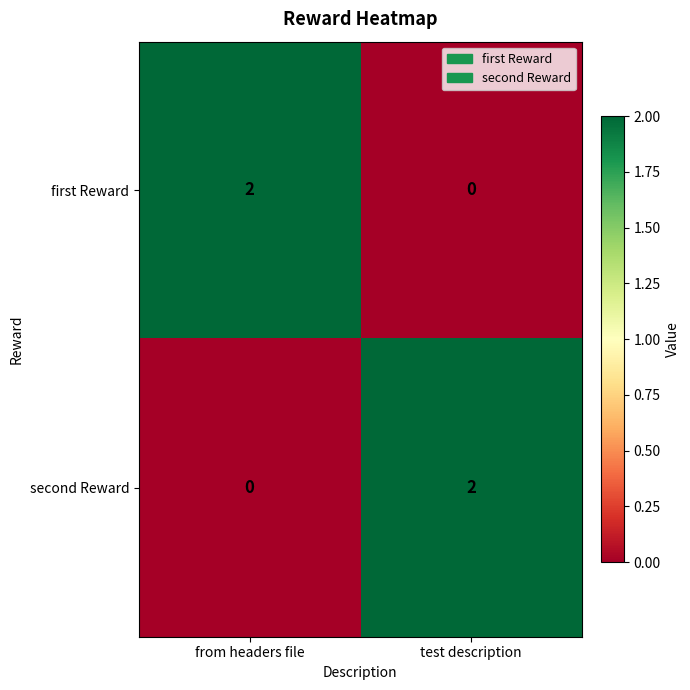

At which label is second Reward closest to 1?

from headers file